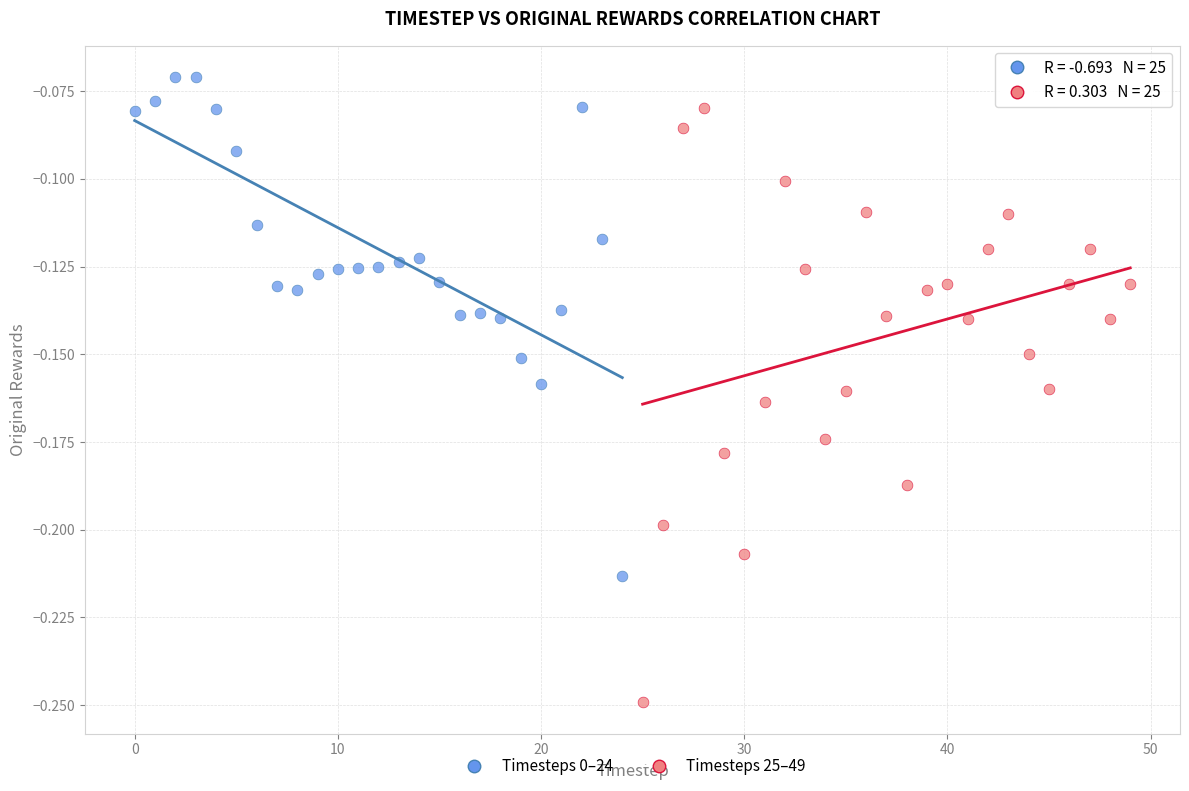

Which series has the widest spread of Y values?

Timesteps 25–49